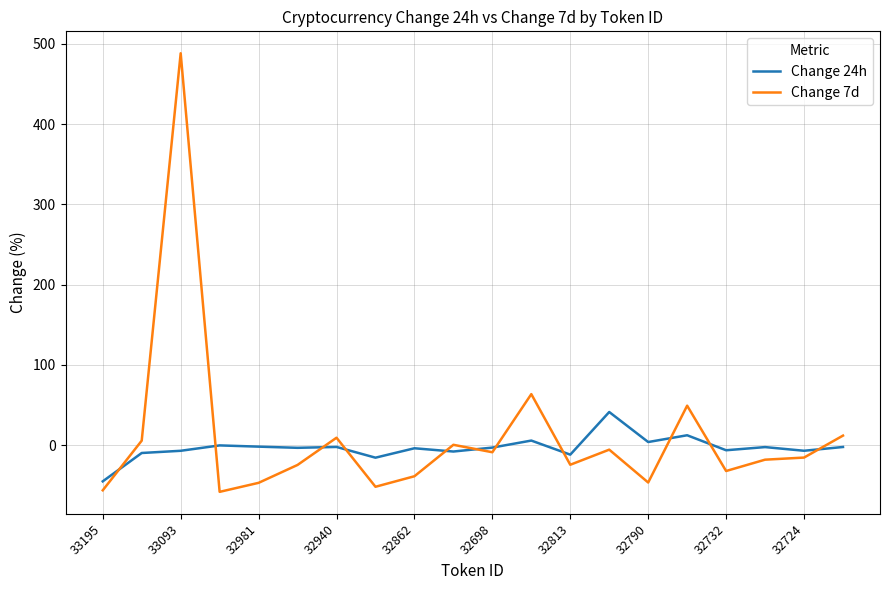

Rank the series by their average value, from highest to lowest.

Change 7d, Change 24h